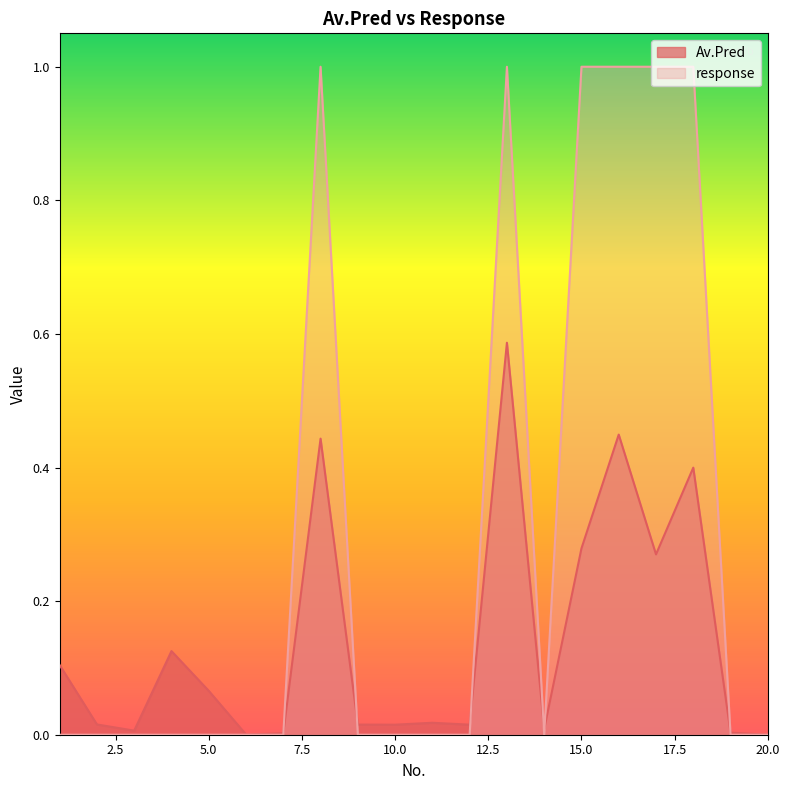

Rank the series at 4 from highest to lowest value.

Av.Pred, response